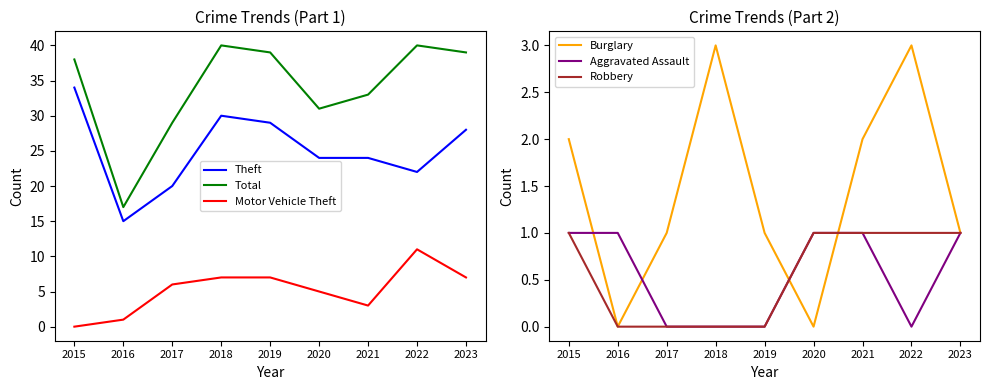

What are all the series names shown in the legend?

Theft, Total, Motor Vehicle Theft, Burglary, Aggravated Assault, Robbery